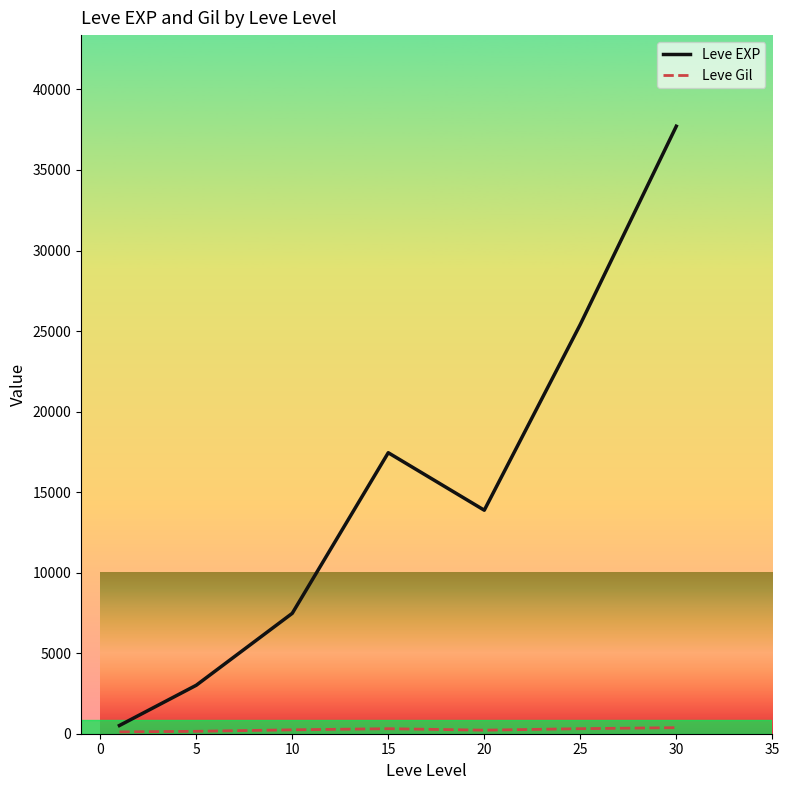

Which series has the largest total across all categories?

Leve EXP